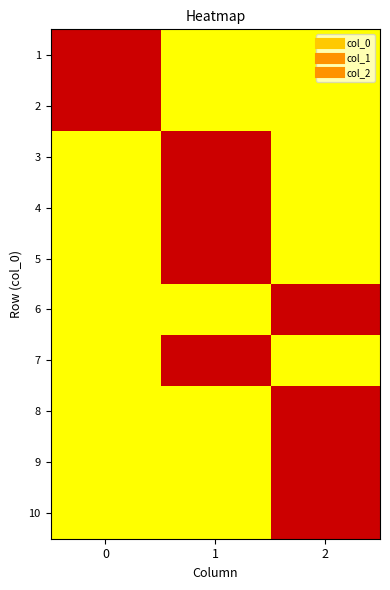

Count the number of categories in the chart.

3